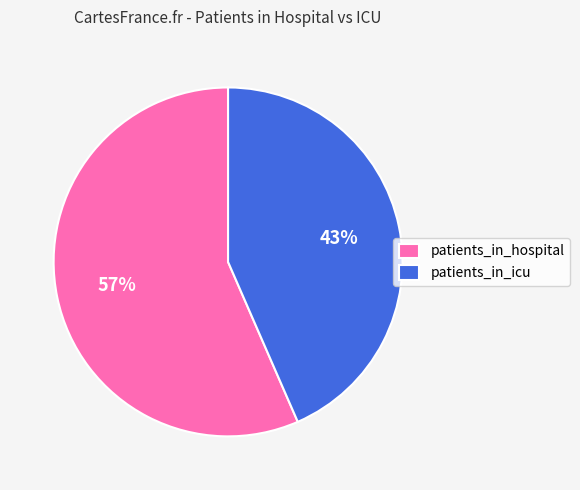

What percentage is the patients_in_icu slice, to the nearest percent?

43%